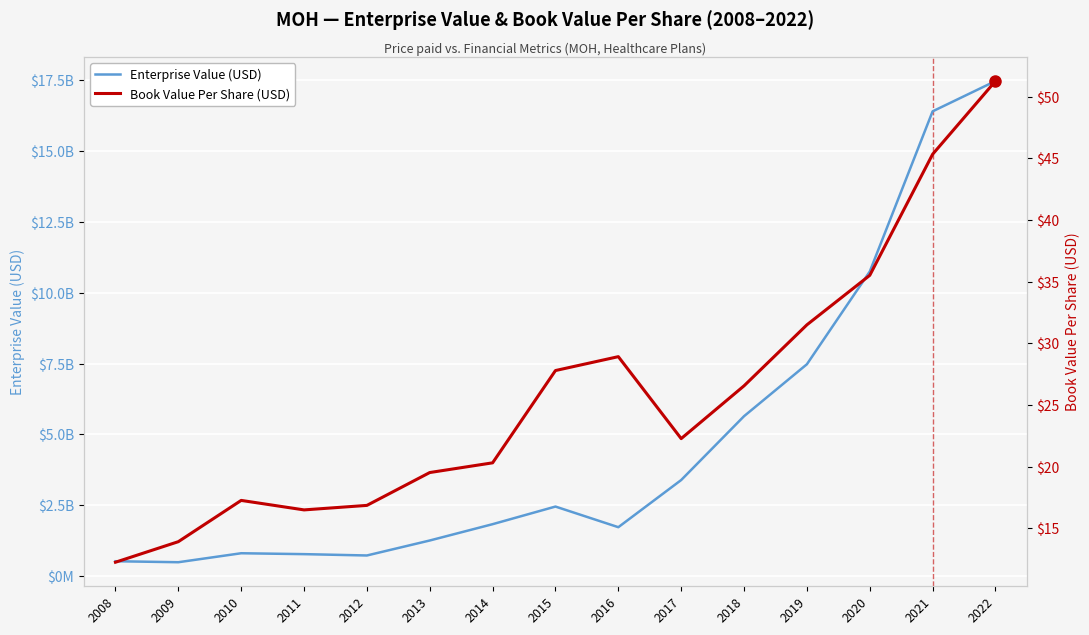

True or false: Enterprise Value (USD) has more than 1 interior local peaks.

True